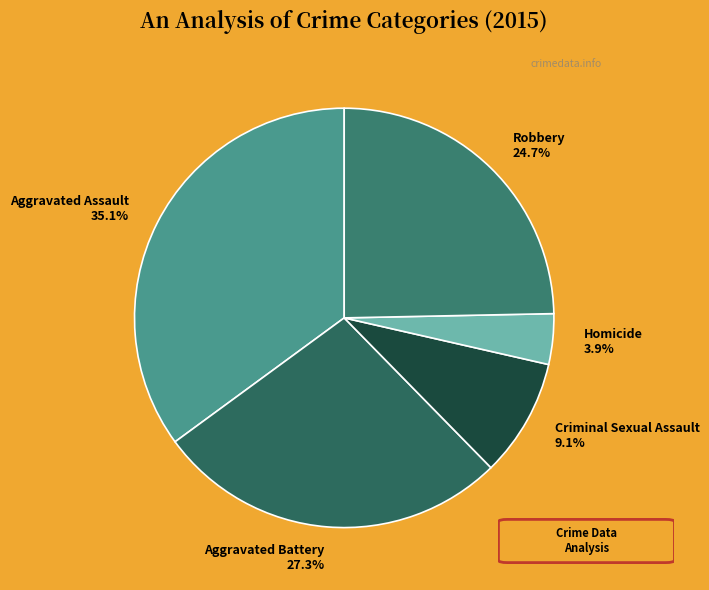

Approximately how many times larger is the value at Aggravated Battery compared to Aggravated Assault?

0.8